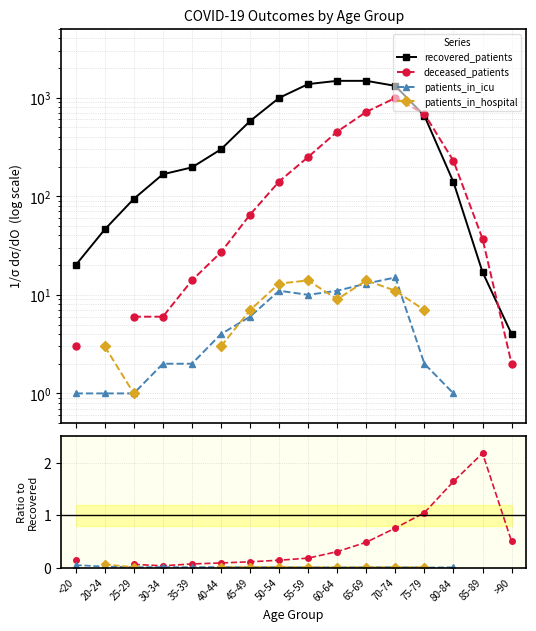

Does the chart display data point markers on the line(s)?

Yes